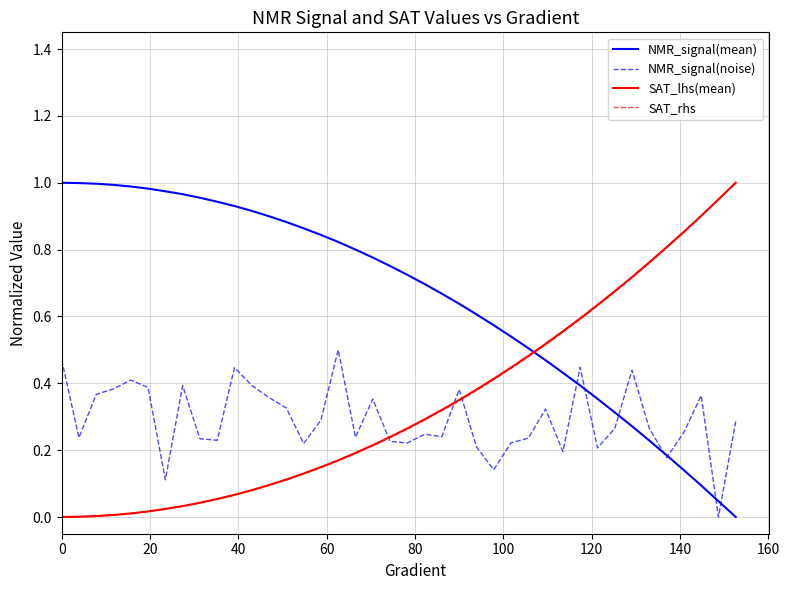

True or false: NMR_signal(mean) and SAT_lhs(mean) cross at least once.

True